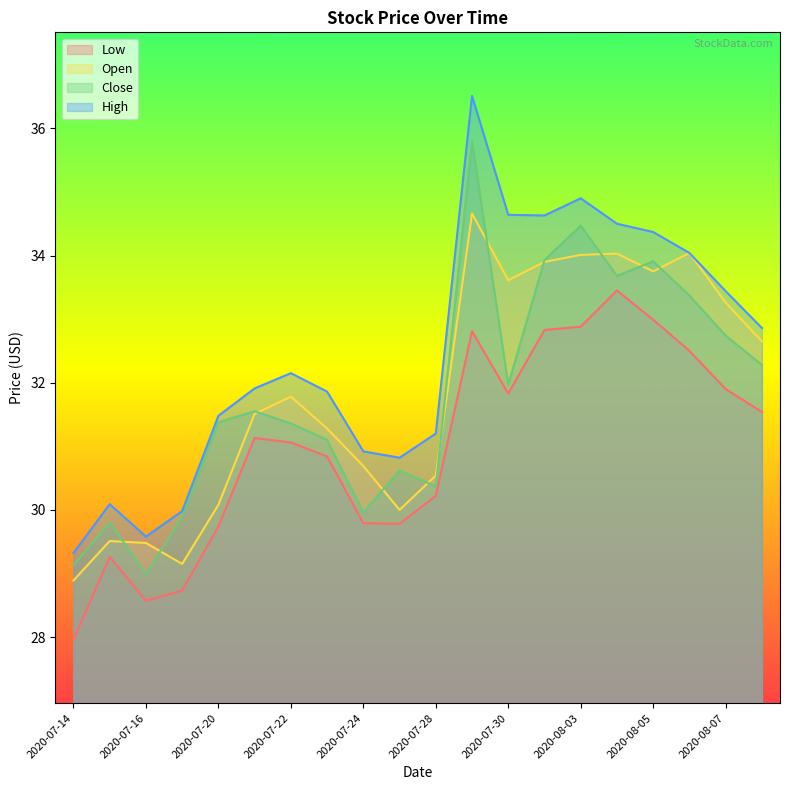

Which series has the largest range (max minus min)?

High